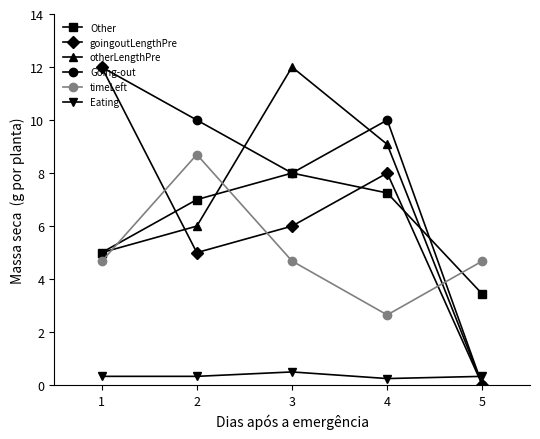

The goingoutLengthPre series shows 1.3 at 2. True or false?

False